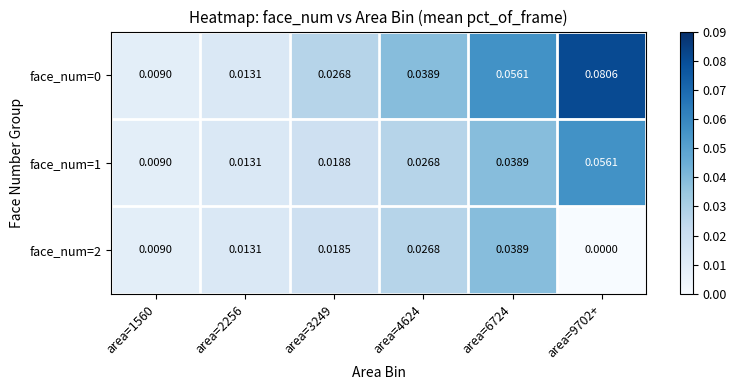

Is the value of face_num=0 at area=6724 greater than the value of face_num=2 at area=2256?

Yes